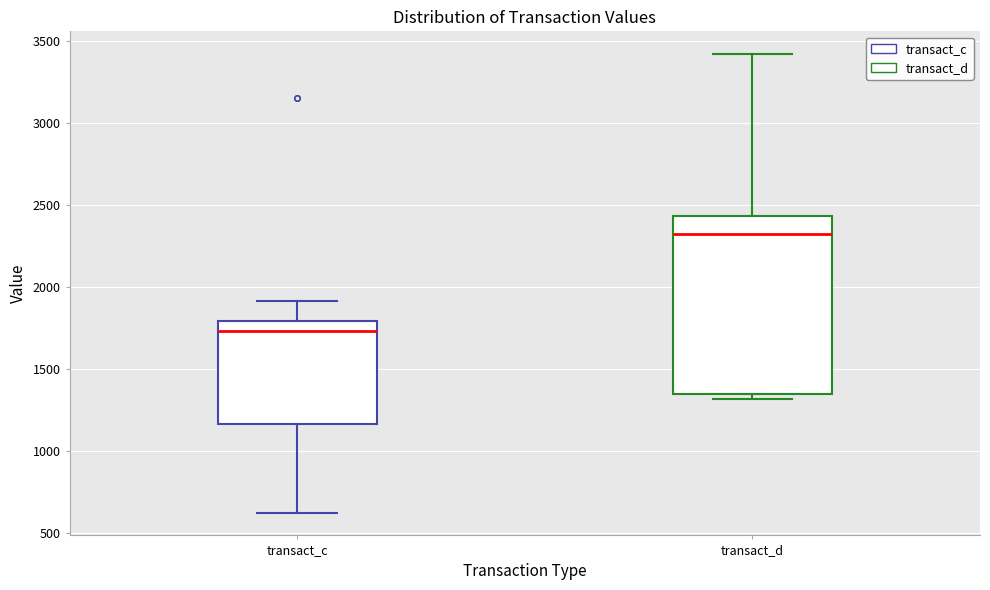

Where is the lower edge of the box for transact_c on the y-axis? The values are not printed on the chart, so give them approximately, as read against the axis.

1150